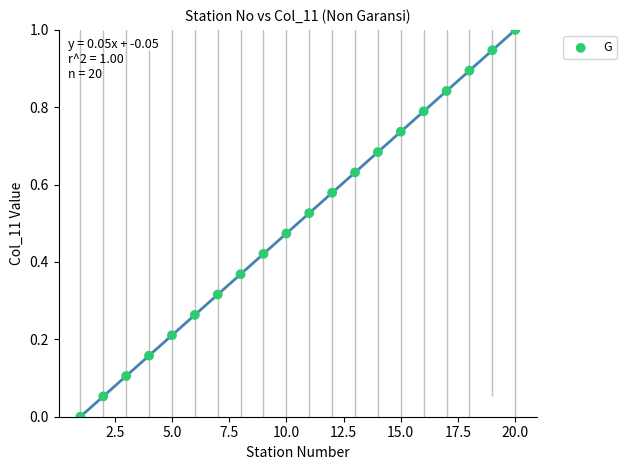

What is the range of Y values (max minus min)?

1.0